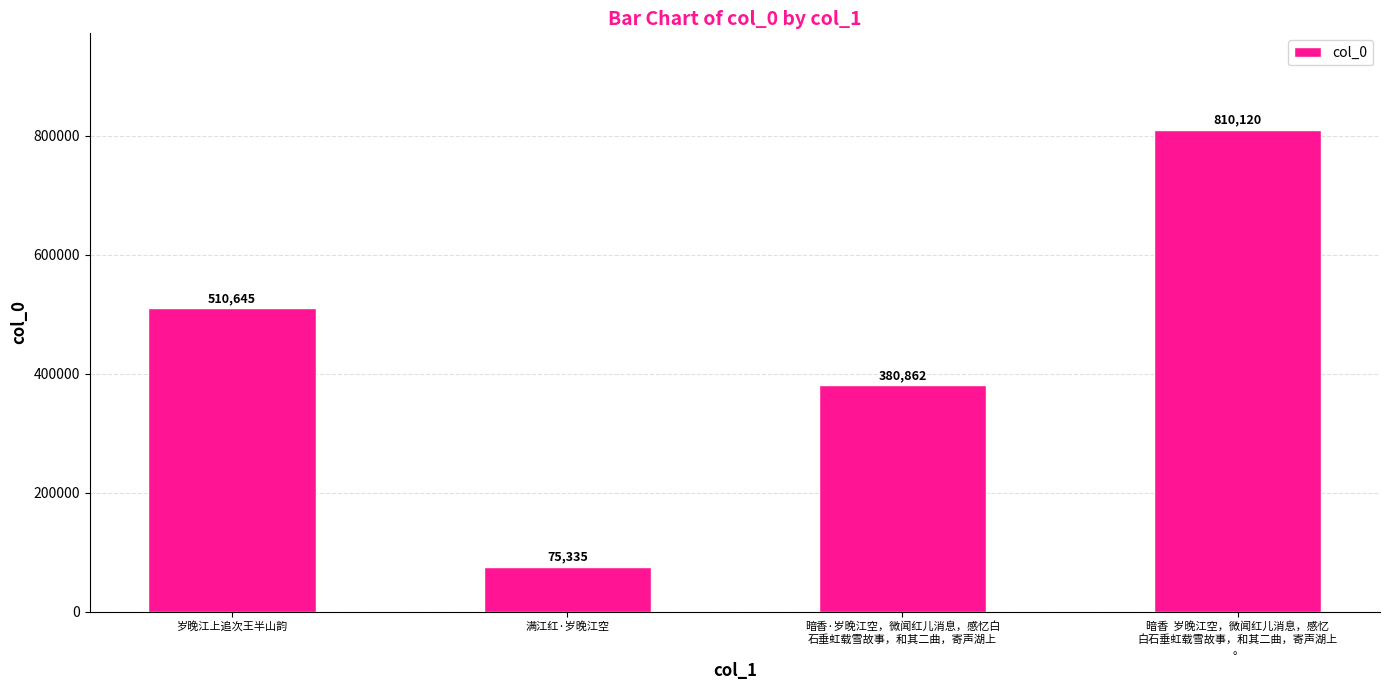

What is the greatest value displayed?

810120